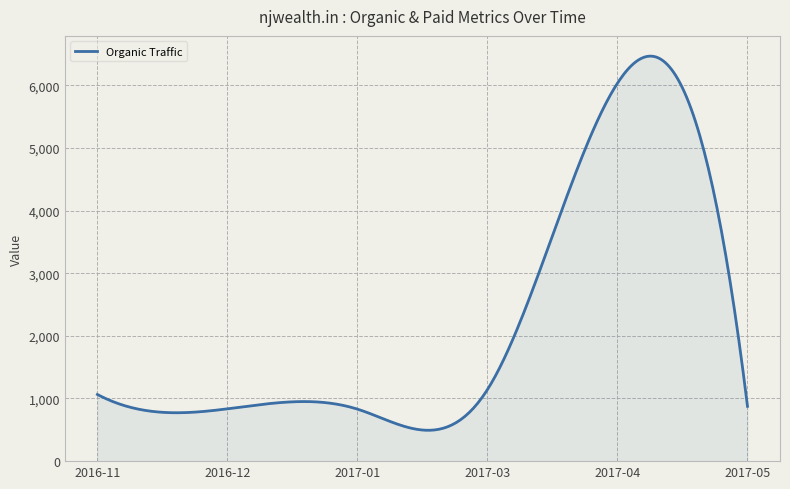

How many lines are shown in the chart?

1